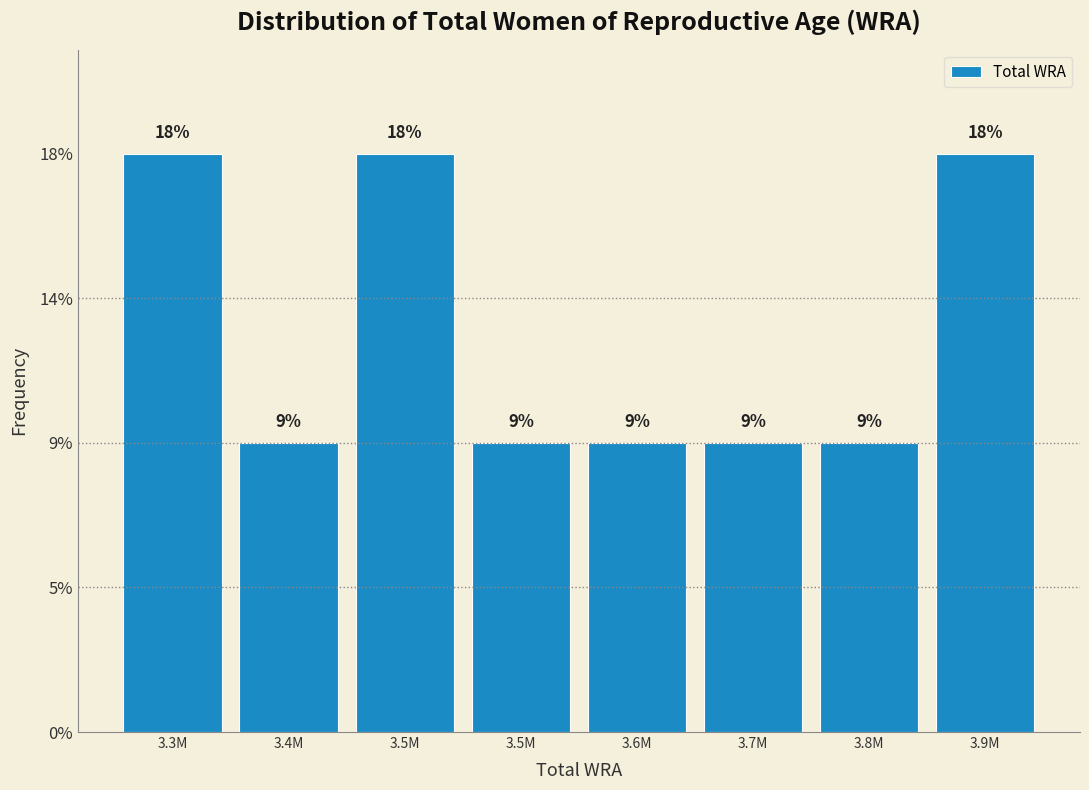

Are the bars horizontal?

No